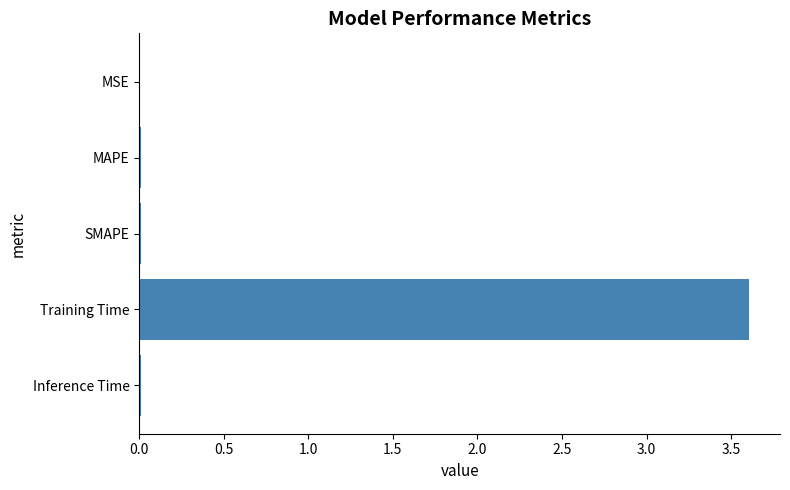

True or false: the data shows 3.6 at Training Time.

True